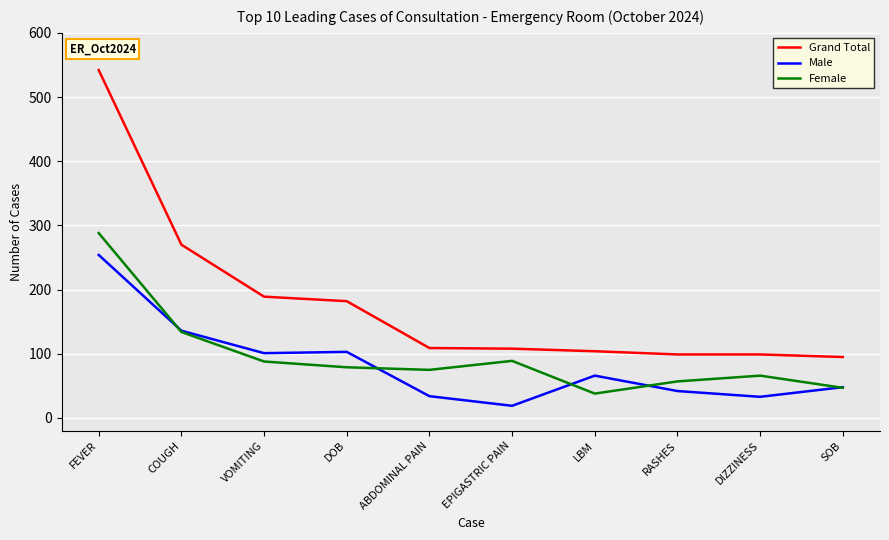

At which category does the chart reach its minimum across all series?

EPIGASTRIC PAIN